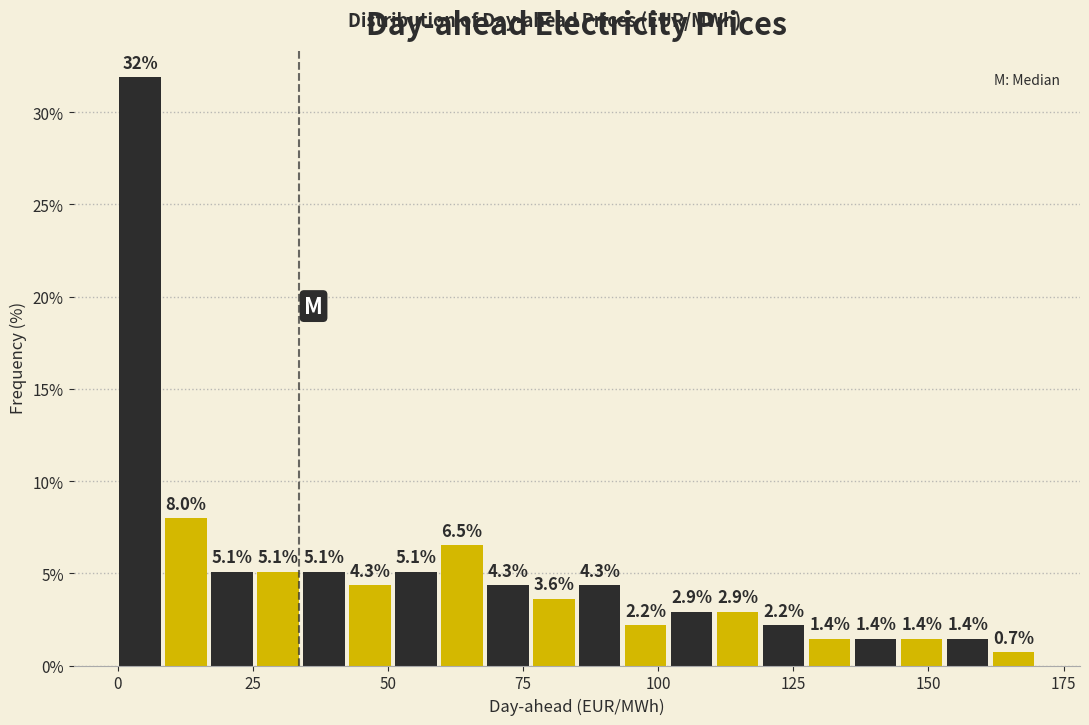

Read against the x-axis, roughly where is the centre of the tallest bar?

5